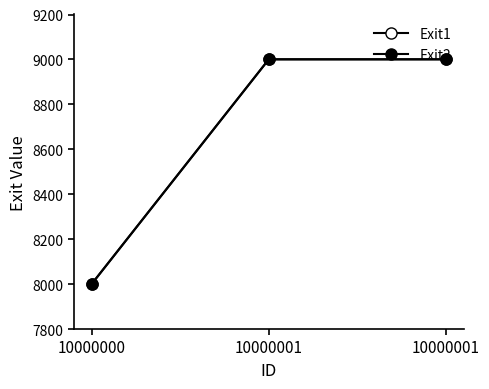

How many values in the Exit1 series are below 9000?

1